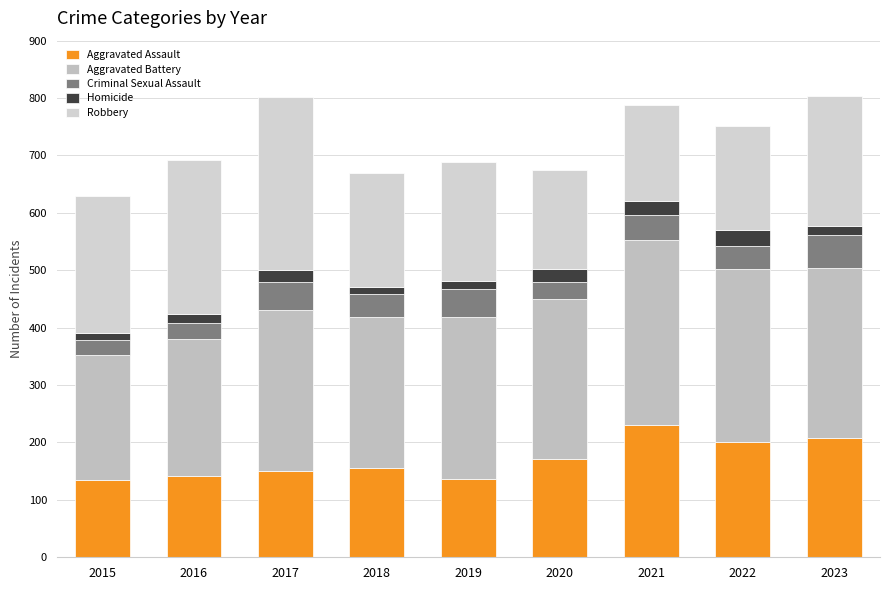

How many series are shown in this chart?

5